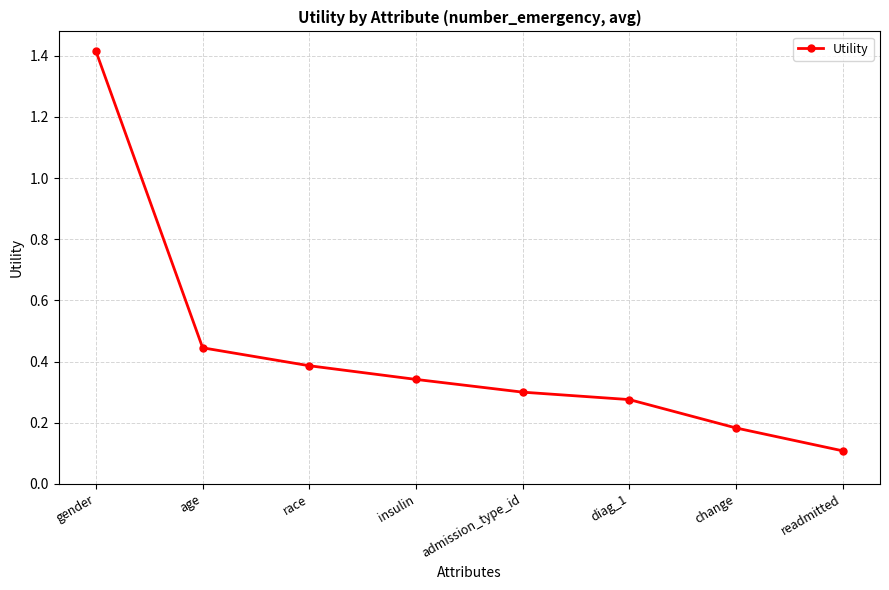

Rank the categories by value from highest to lowest.

gender, age, race, insulin, admission_type_id, diag_1, change, readmitted